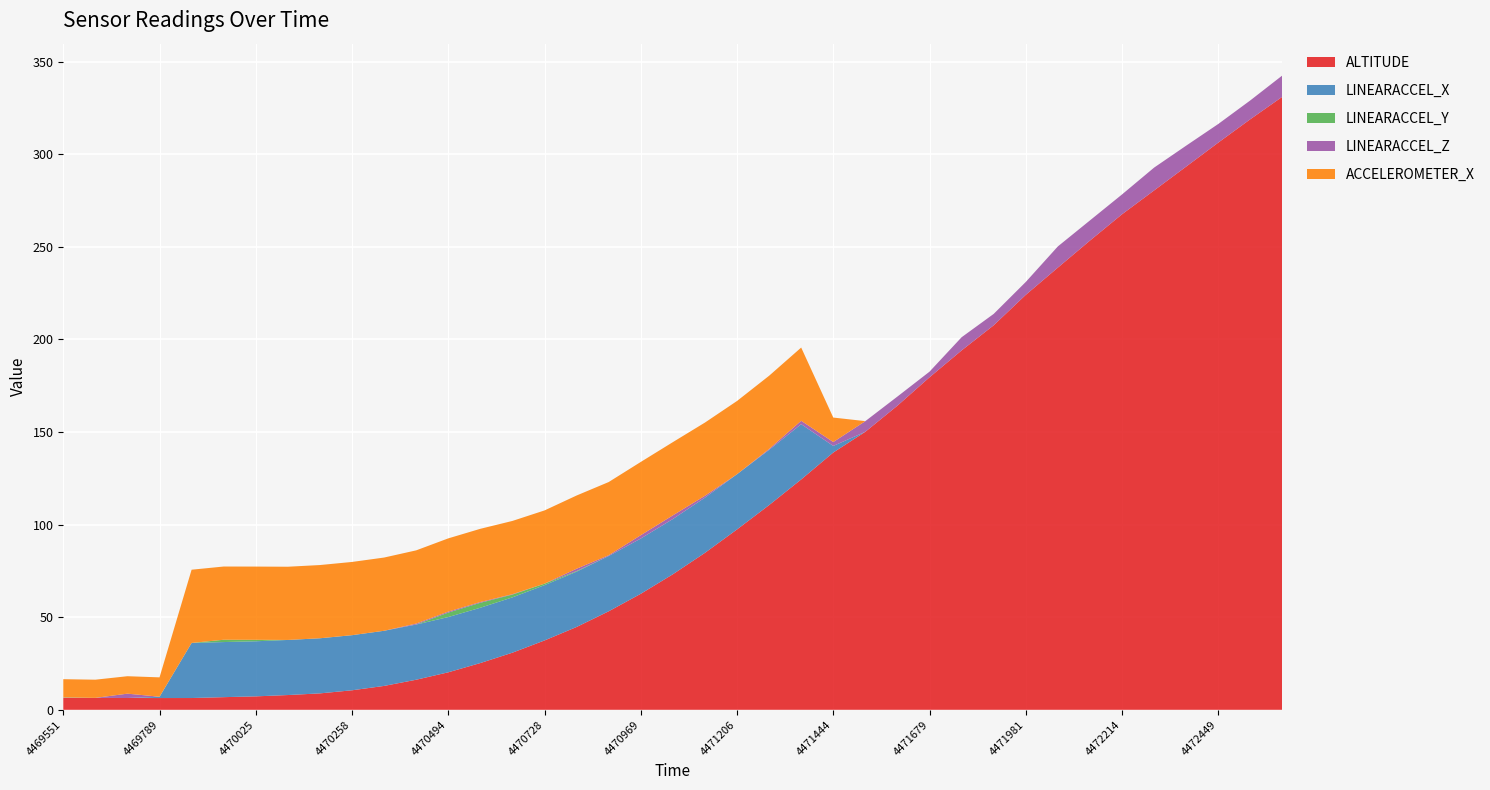

Reading left to right, transcribe all the data shown in this chart.

ALTITUDE: 4469551=6.4	4469631=6.4	4469710=6.4	4469789=6.3	4469867=6.4	4469946=6.8	4470025=7.3	4470102=8.0	4470182=8.9	4470258=10.5	4470336=12.9	4470414=16.2	4470494=20.2	4470574=25.2	4470650=30.9	4470728=37.5	4470805=44.7	4470885=53.2	4470969=62.6	4471049=73.2	4471129=84.8	4471206=97.4	4471288=110.5	4471365=124.4	4471444=138.9	4471521=150.1	4471600=164.2	4471679=179.6	4471755=194.1	4471903=207.6	4471981=224.1	4472058=238.8	4472138=253.4	4472214=267.6	4472292=280.4	4472369=293.3	4472449=306.3	4472529=318.9	4472606=331.1
LINEARACCEL_X: 4469551=0.1	4469631=0.0	4469710=-0.4	4469789=0.7	4469867=29.8	4469946=29.8	4470025=29.8	4470102=29.8	4470182=29.8	4470258=29.8	4470336=29.8	4470414=29.8	4470494=29.8	4470574=29.9	4470650=29.9	4470728=29.9	4470805=29.9	4470885=29.9	4470969=29.8	4471049=29.8	4471129=29.8	4471206=29.8	4471288=29.8	4471365=29.9	4471444=3.6	4471521=-14.0	4471600=-17.6	4471679=-17.4	4471755=-17.6	4471903=-17.4	4471981=-17.2	4472058=-17.3	4472138=-17.4	4472214=-16.8	4472292=-16.5	4472369=-16.7	4472449=-16.6	4472529=-16.2	4472606=-16.2
LINEARACCEL_Y: 4469551=0.1	4469631=0.0	4469710=-0.1	4469789=0.1	4469867=-2.3	4469946=1.2	4470025=0.8	4470102=-2.1	4470182=-0.9	4470258=-0.8	4470336=-0.0	4470414=0.0	4470494=2.4	4470574=2.7	4470650=1.5	4470728=0.8	4470805=0.3	4470885=-1.1	4470969=-1.2	4471049=-2.0	4471129=-4.1	4471206=-3.7	4471288=-1.9	4471365=-3.4	4471444=-0.1	4471521=-8.7	4471600=-12.4	4471679=-9.7	4471755=-11.6	4471903=-13.1	4471981=-9.9	4472058=-11.4	4472138=-15.9	4472214=-15.3	4472292=-15.3	4472369=-19.0	4472449=-19.1	4472529=-16.9	4472606=-19.1
LINEARACCEL_Z: 4469551=0.1	4469631=0.0	4469710=2.4	4469789=-0.5	4469867=-2.1	4469946=-1.8	4470025=-1.4	4470102=-1.4	4470182=-1.3	4470258=-1.3	4470336=-0.7	4470414=0.5	4470494=0.5	4470574=0.4	4470650=0.2	4470728=-0.0	4470805=1.2	4470885=0.4	4470969=1.8	4471049=2.0	4471129=1.0	4471206=-1.0	4471288=0.5	4471365=1.8	4471444=2.1	4471521=5.7	4471600=4.9	4471679=3.0	4471755=7.1	4471903=6.2	4471981=7.0	4472058=11.4	4472138=10.9	4472214=10.7	4472292=12.3	4472369=11.3	4472449=10.1	4472529=10.2	4472606=11.5
ACCELEROMETER_X: 4469551=9.8	4469631=9.8	4469710=9.4	4469789=10.4	4469867=39.5	4469946=39.5	4470025=39.5	4470102=39.5	4470182=39.5	4470258=39.5	4470336=39.5	4470414=39.5	4470494=39.5	4470574=39.5	4470650=39.5	4470728=39.5	4470805=39.5	4470885=39.5	4470969=39.5	4471049=39.5	4471129=39.5	4471206=39.5	4471288=39.5	4471365=39.5	4471444=13.2	4471521=-4.3	4471600=-7.7	4471679=-7.7	4471755=-7.9	4471903=-7.7	4471981=-7.4	4472058=-7.4	4472138=-7.8	4472214=-7.2	4472292=-7.0	4472369=-7.2	4472449=-6.8	4472529=-6.4	4472606=-6.5